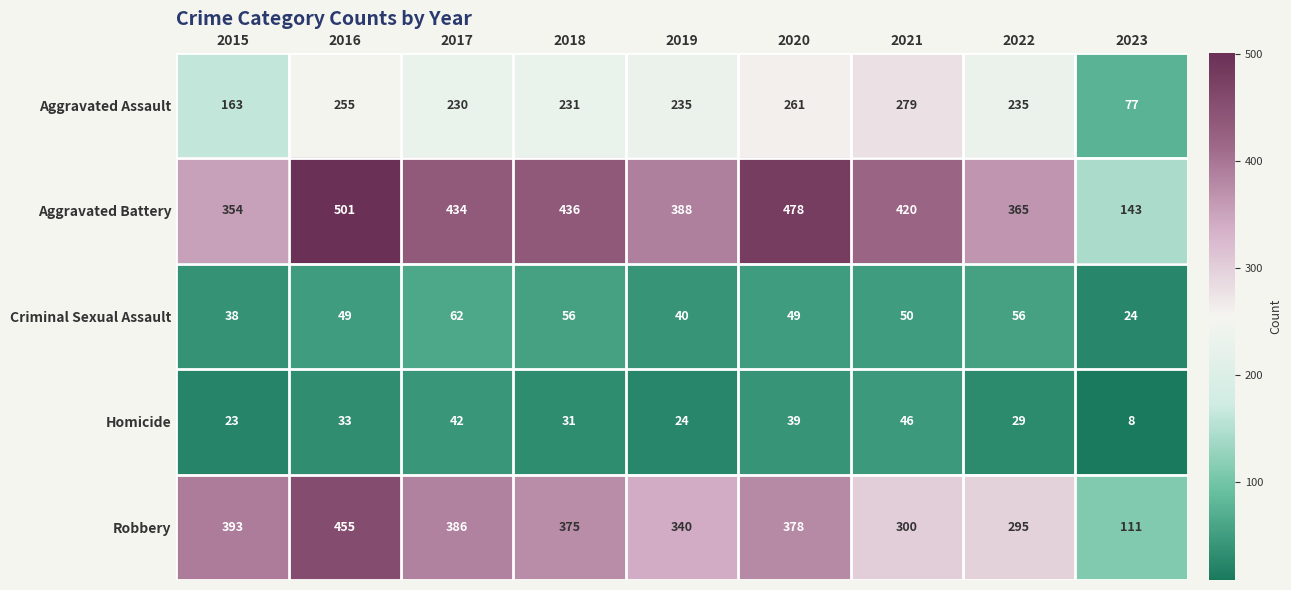

Is the value of Criminal Sexual Assault at 2017 greater than the value of Robbery at 2021?

No